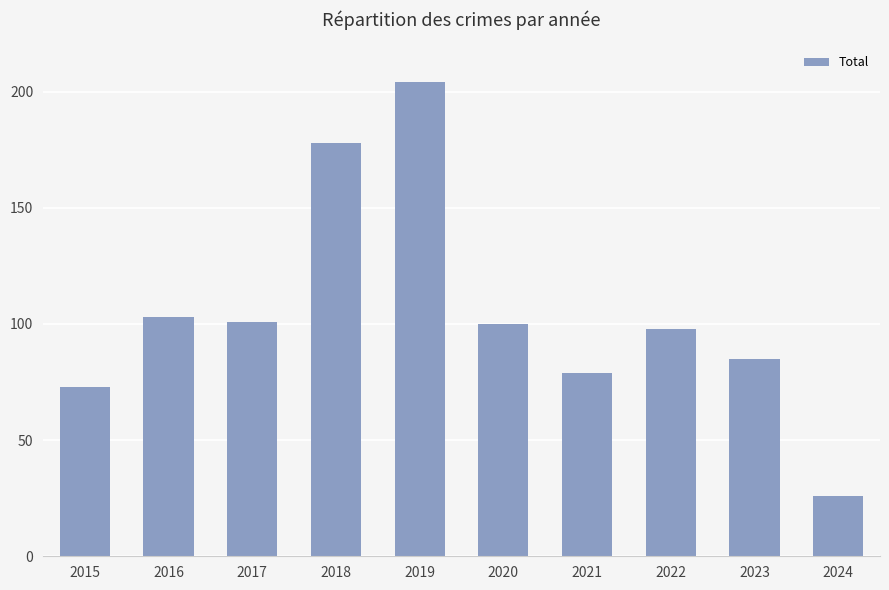

What is the ratio of the value at 2018 to the value at 2023?

2.1